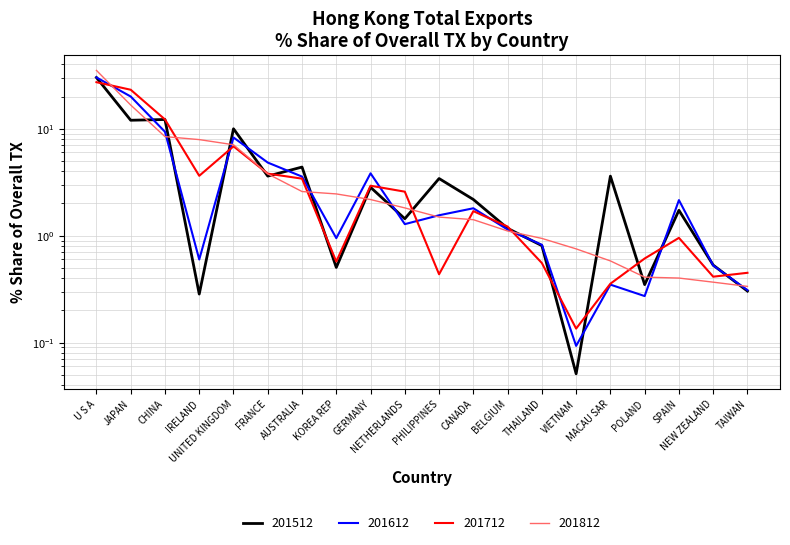

At which label is 201812 closest to 17?

JAPAN